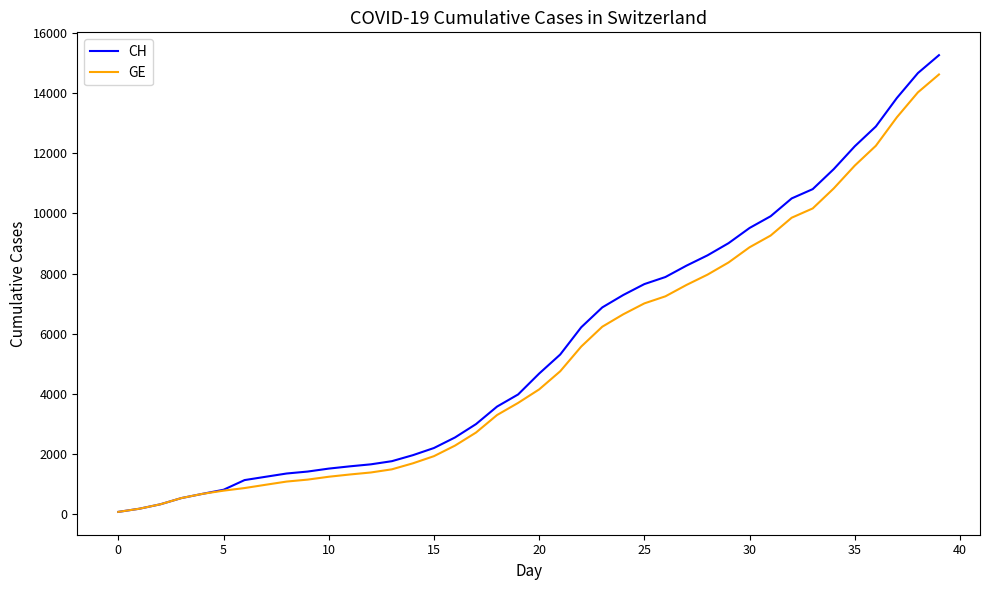

Which series has the largest range (max minus min)?

CH